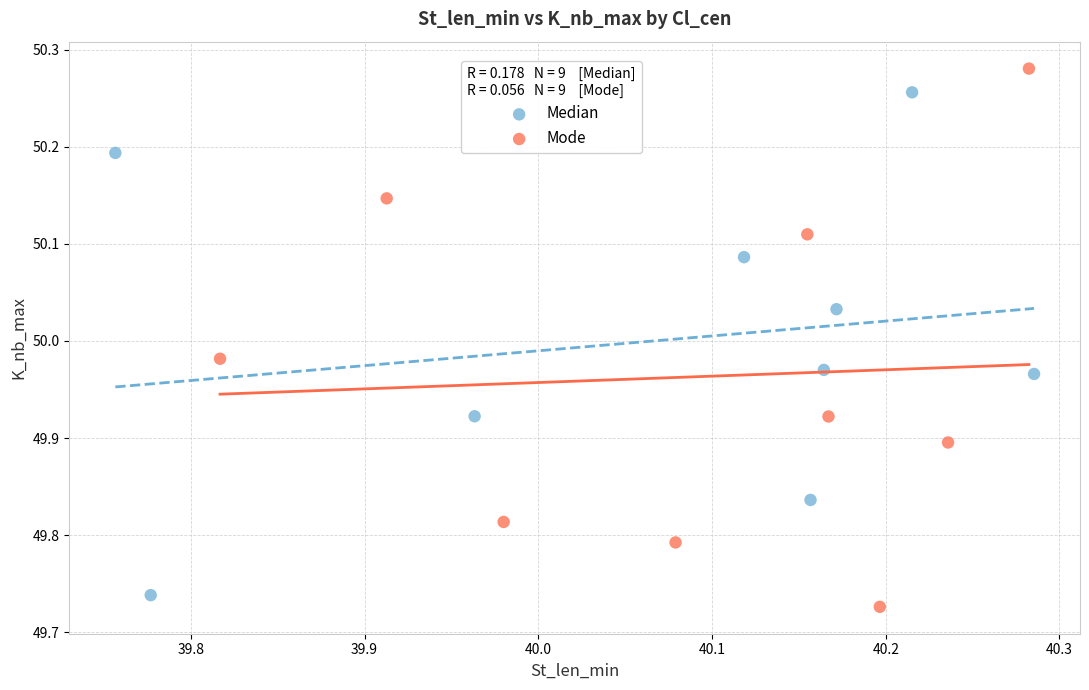

Which series has the widest spread of Y values?

Mode